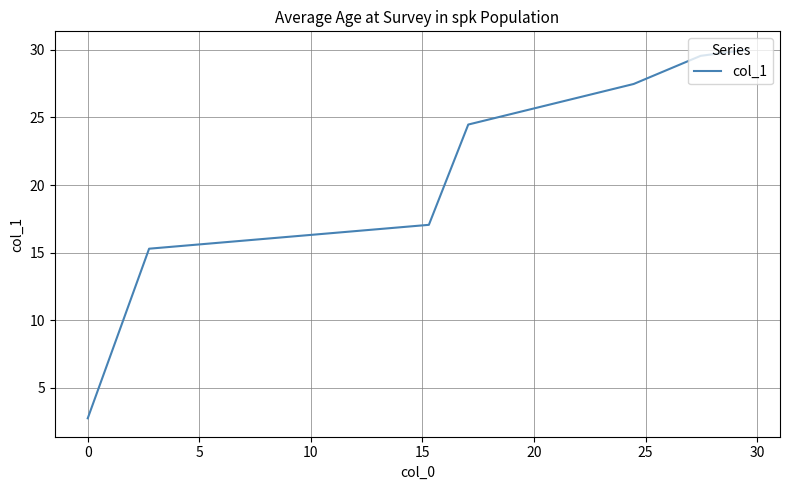

True or false: there are more than 2 points higher than both neighbors.

False